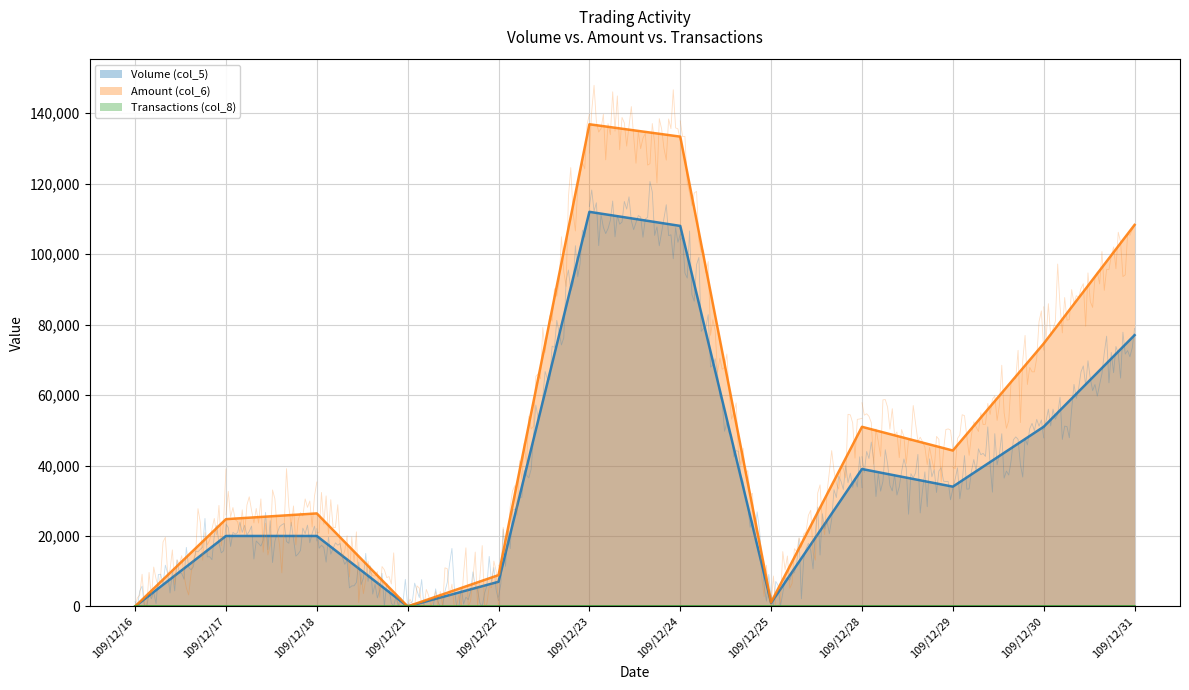

List the labels in order of Volume (col_5) value, smallest first.

109/12/16, 109/12/21, 109/12/25, 109/12/22, 109/12/17, 109/12/18, 109/12/29, 109/12/28, 109/12/30, 109/12/31, 109/12/24, 109/12/23